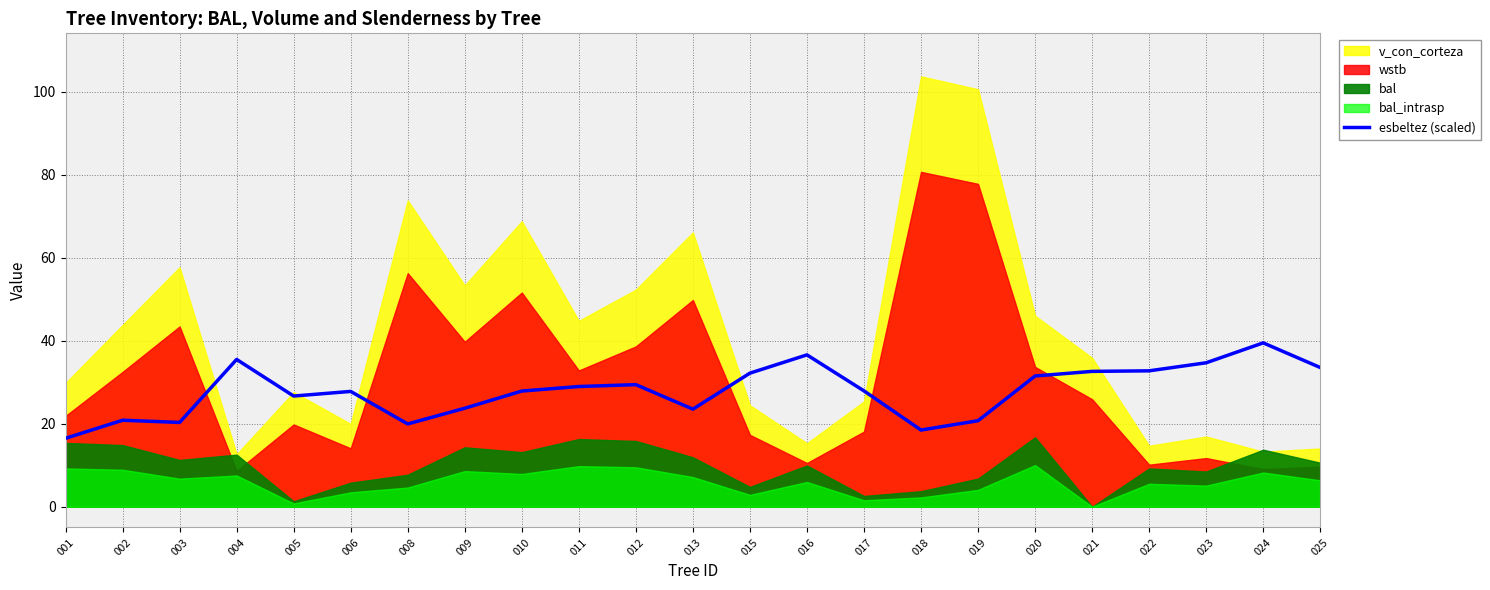

The value of esbeltez (scaled) at 022 is 32.7. True or false?

True